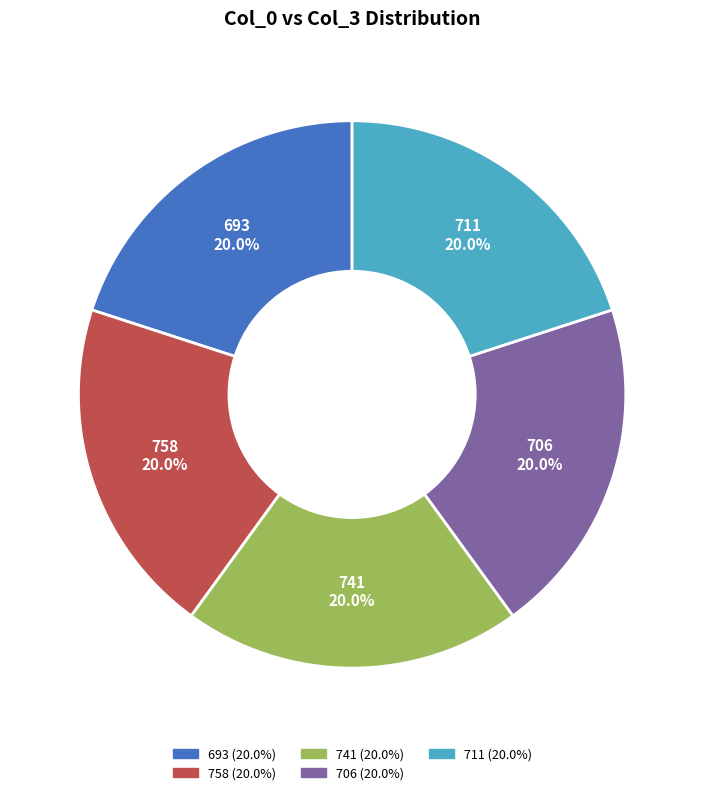

How many slices are in this pie chart?

5